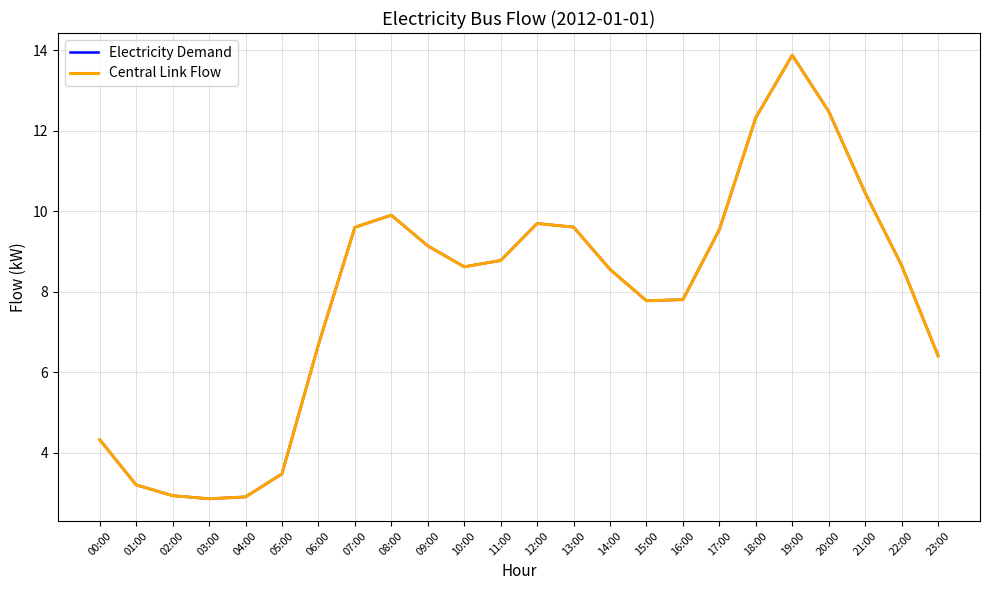

Does the chart have visible grid lines?

Yes